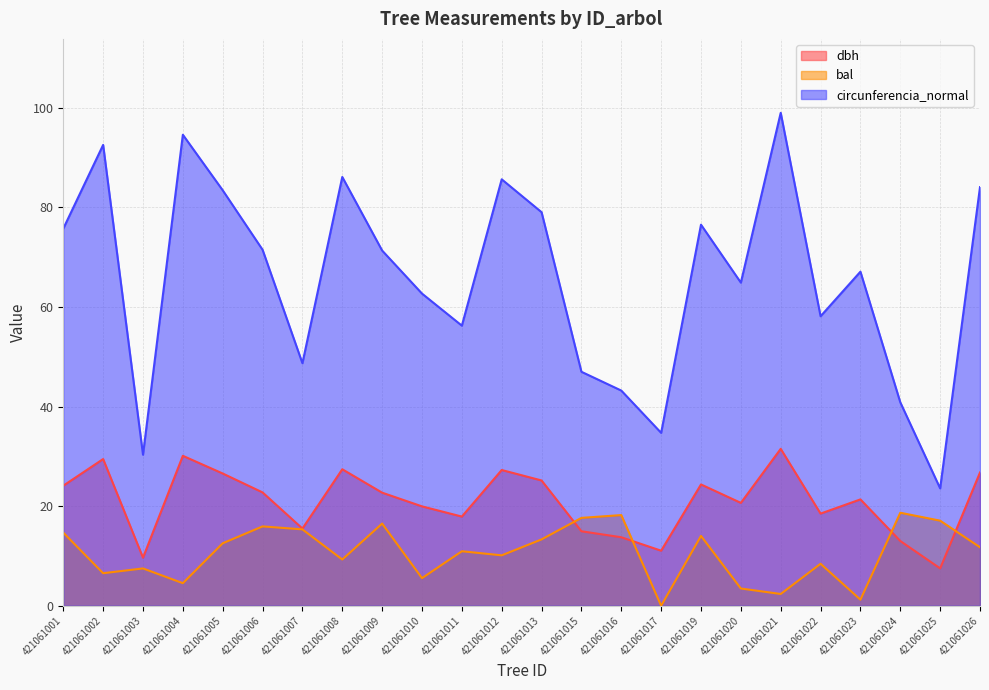

Which series changed the most between 421061003 and 421061024?

bal